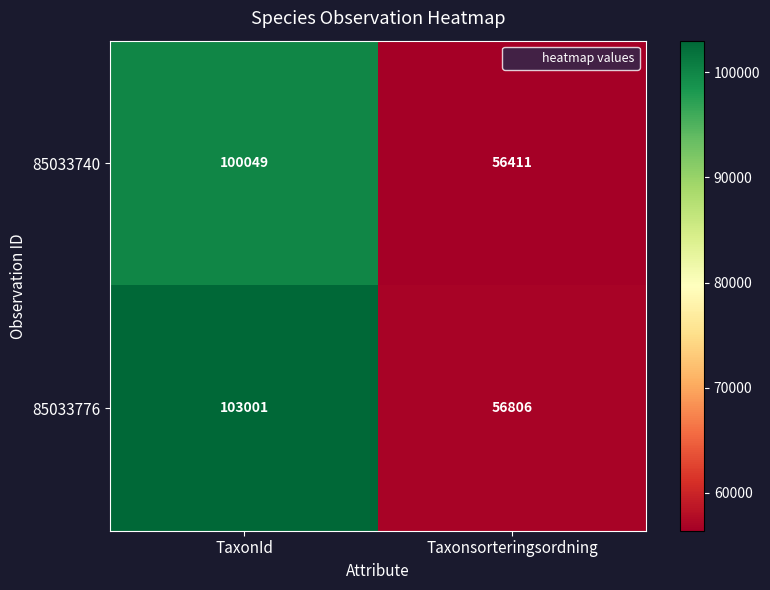

Reading left to right, list all the values displayed in this chart.

85033740: TaxonId=100049	Taxonsorteringsordning=56411
85033776: TaxonId=103001	Taxonsorteringsordning=56806